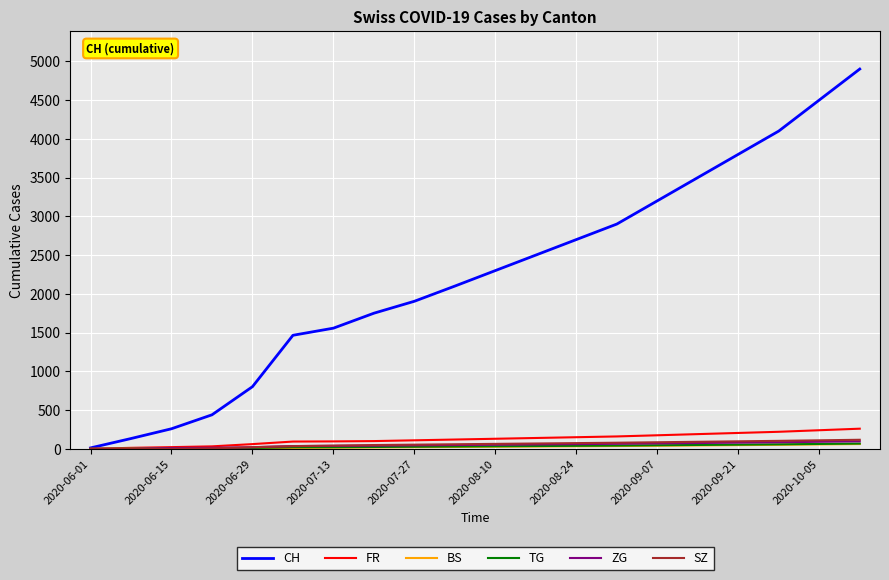

Which series has the widest spread of values?

CH